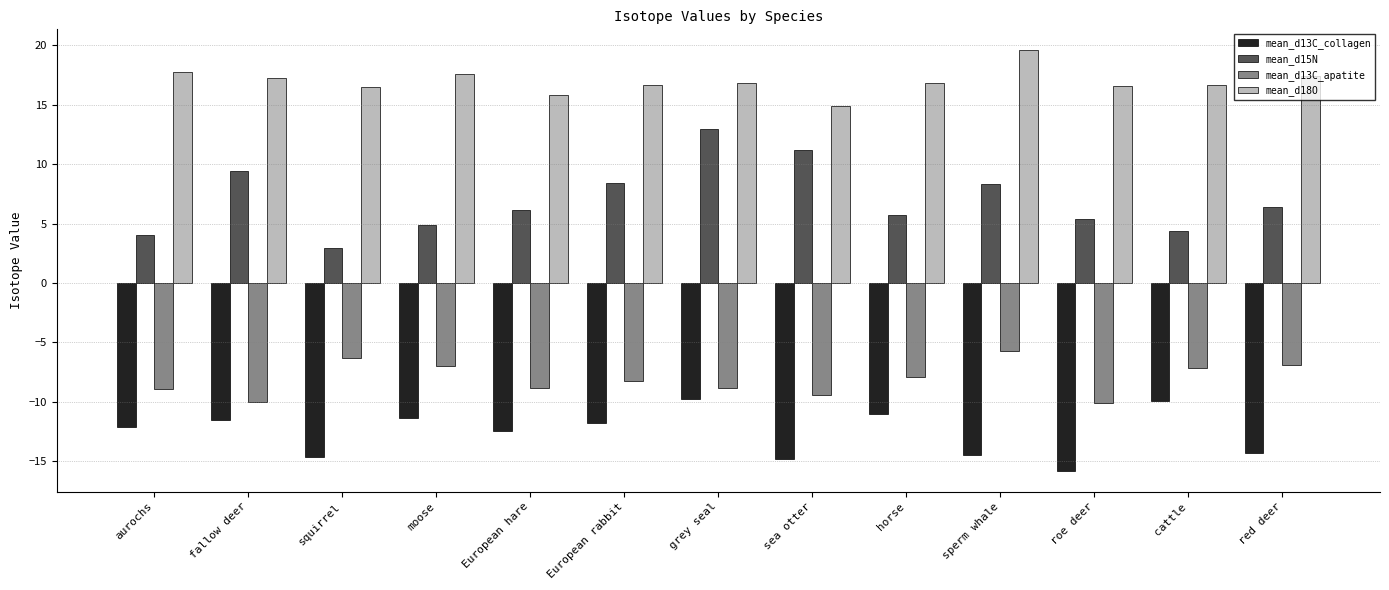

What value does the mean_d15N series have at aurochs?

4.0